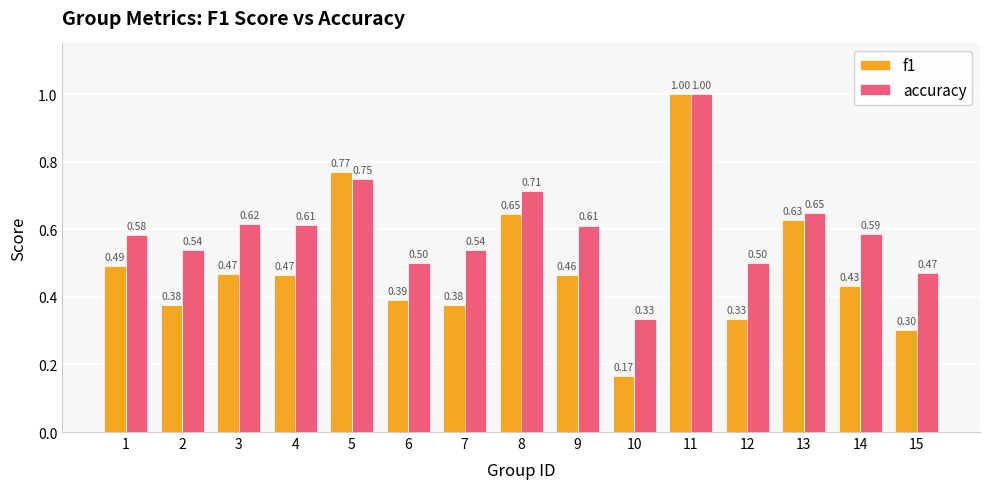

Which series has the widest spread of values?

f1